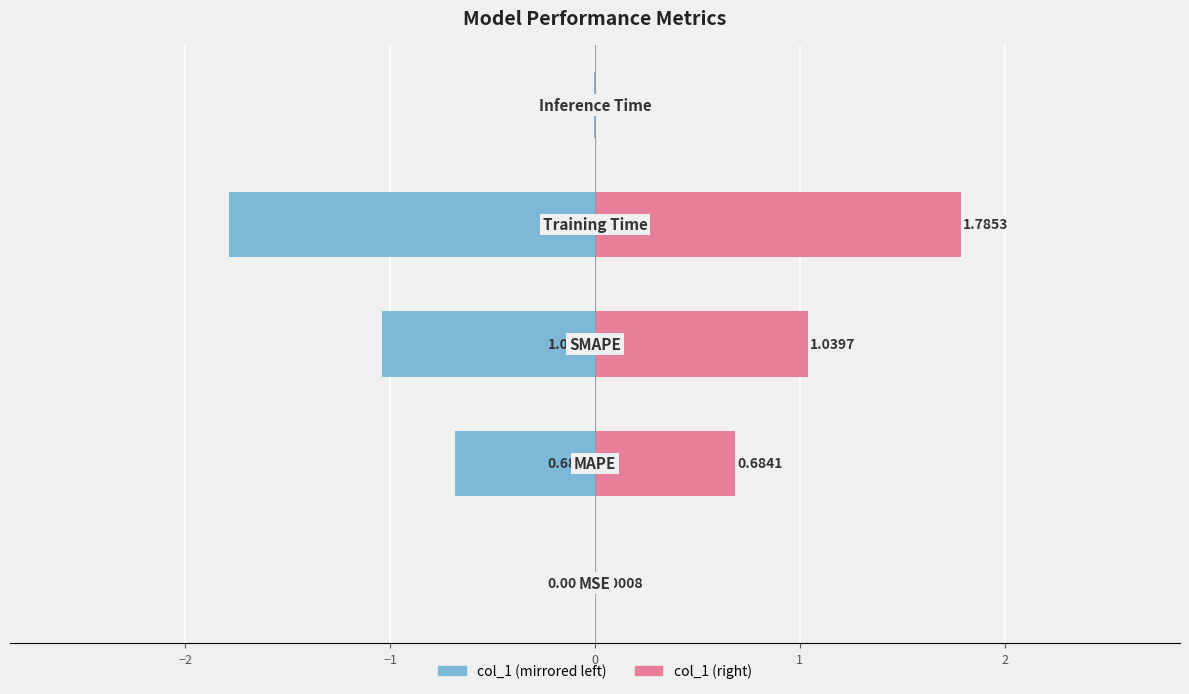

Reading right to left, what are all the values shown in this chart?

col_1 (left): 1=-0.0	0=-1.8	−1=-1.0	−2=-0.7	−3=-0.0
col_1 (right): 1=0.0	0=1.8	−1=1.0	−2=0.7	−3=0.0